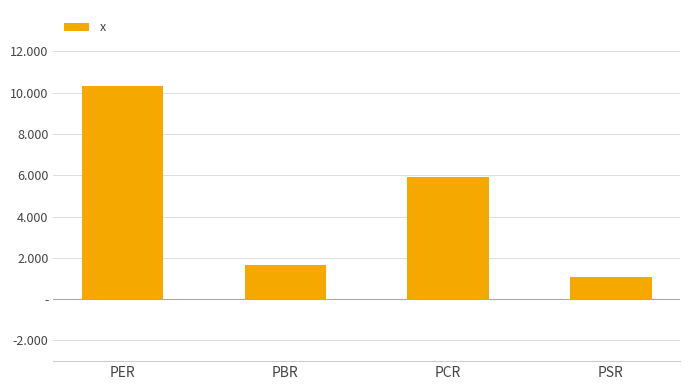

Where is the data nearest to the value 5?

PCR